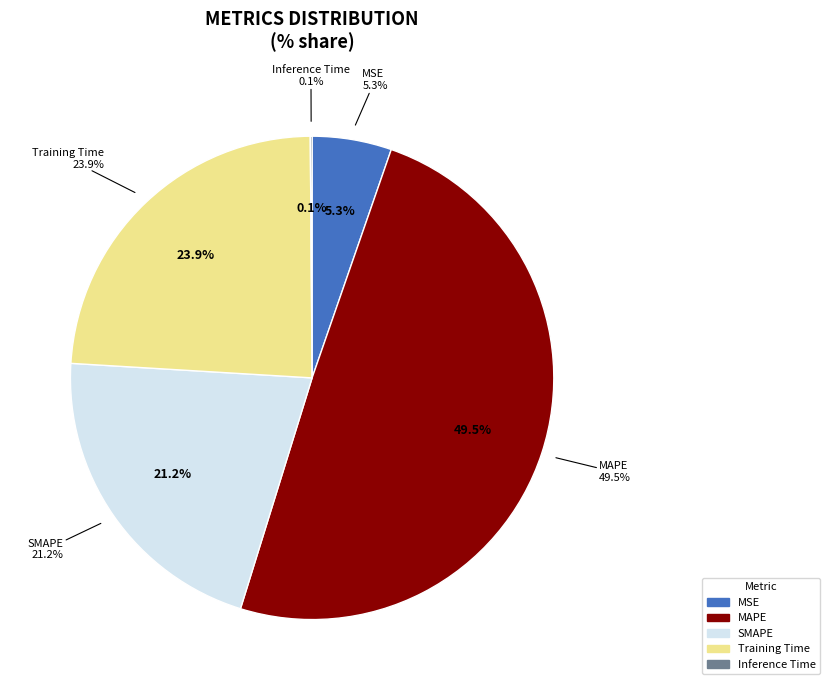

Count the number of slices in the pie.

5